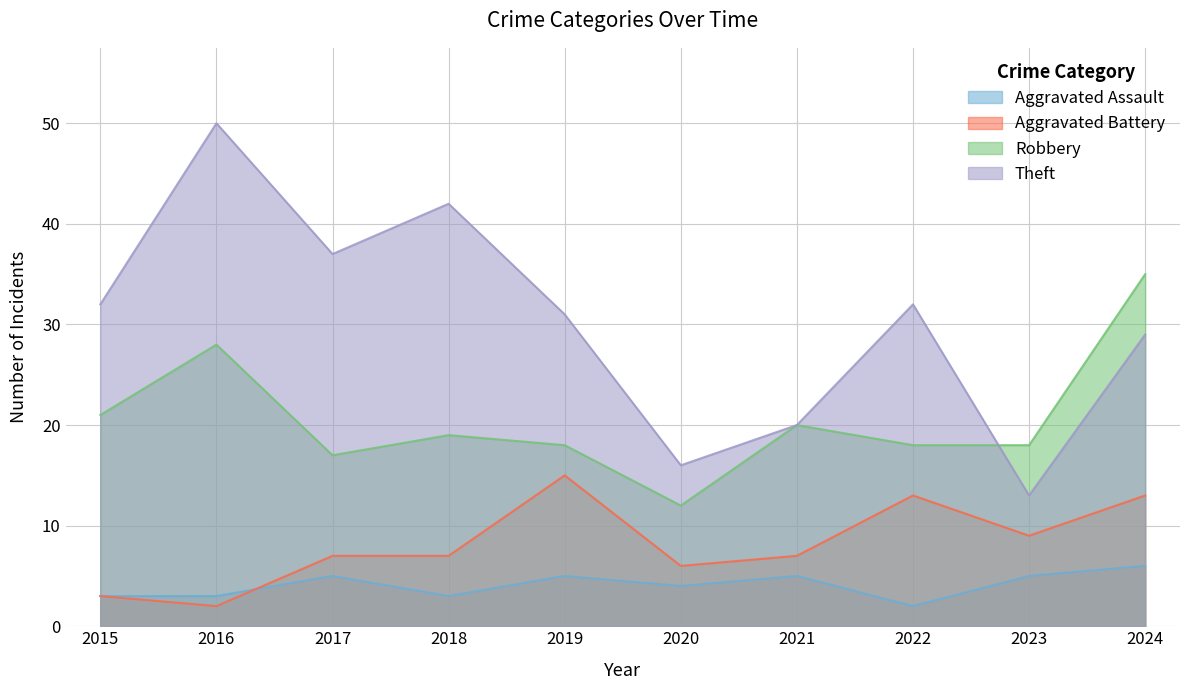

What is the value of the Aggravated Battery point at the 5th from the left?

15